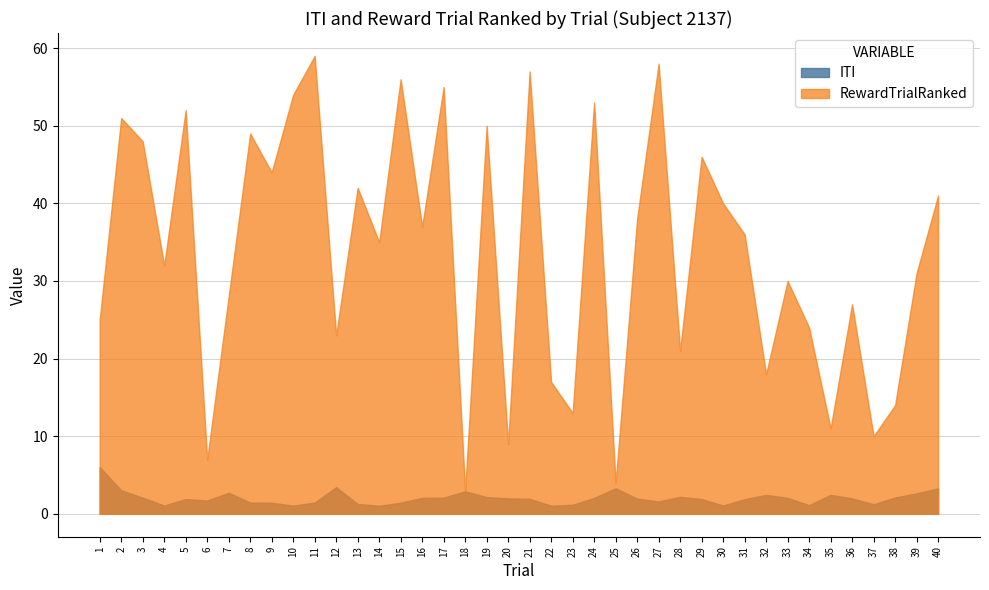

At 4, list the series in order from smallest to largest.

ITI, RewardTrialRanked